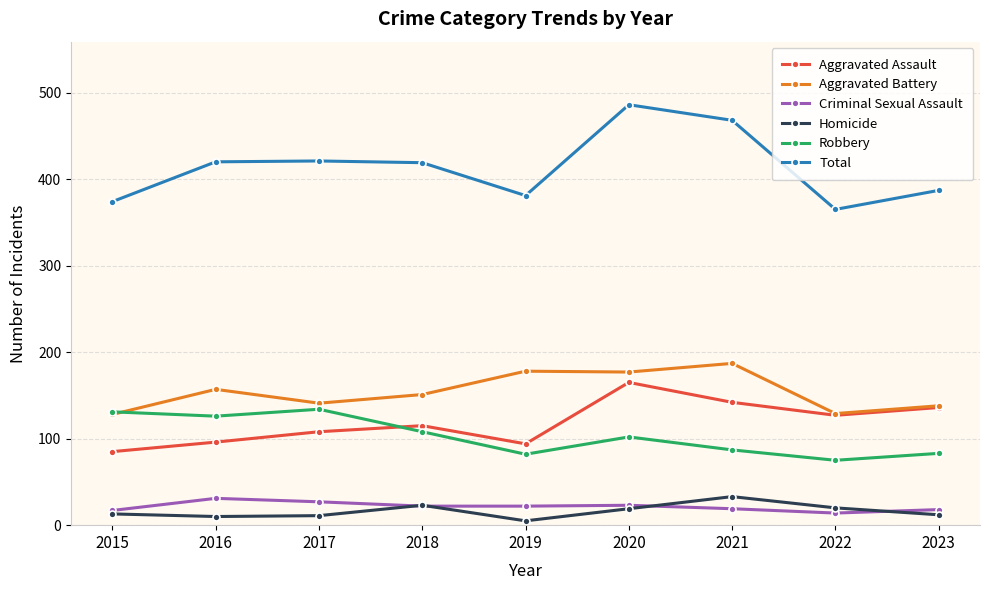

What is the total value across all series at 2015?

748